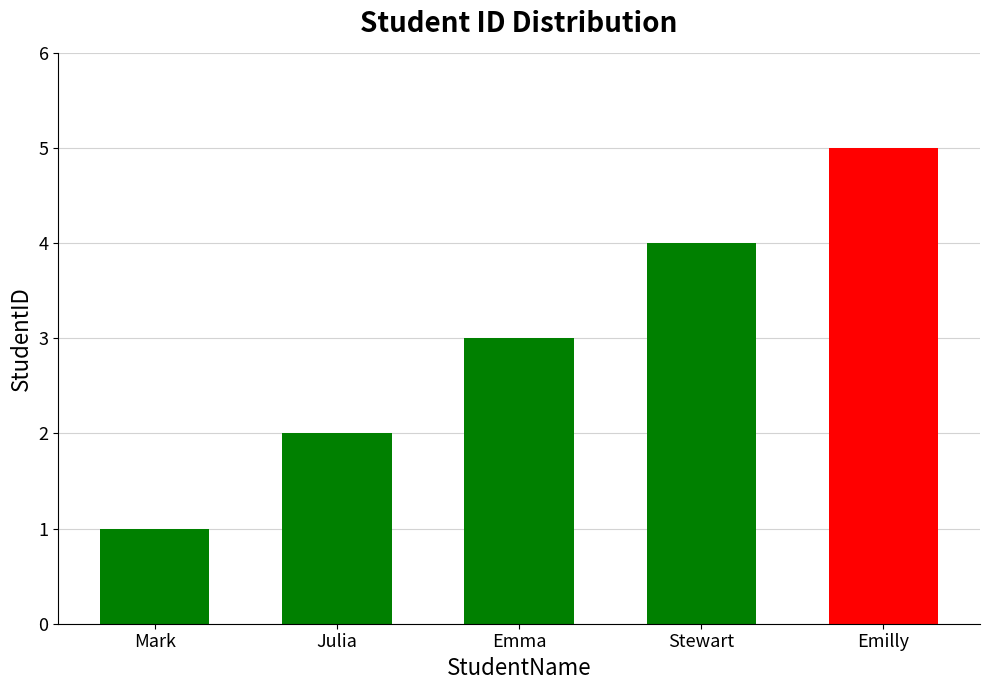

What is the change in value from Mark to Emma?

+2